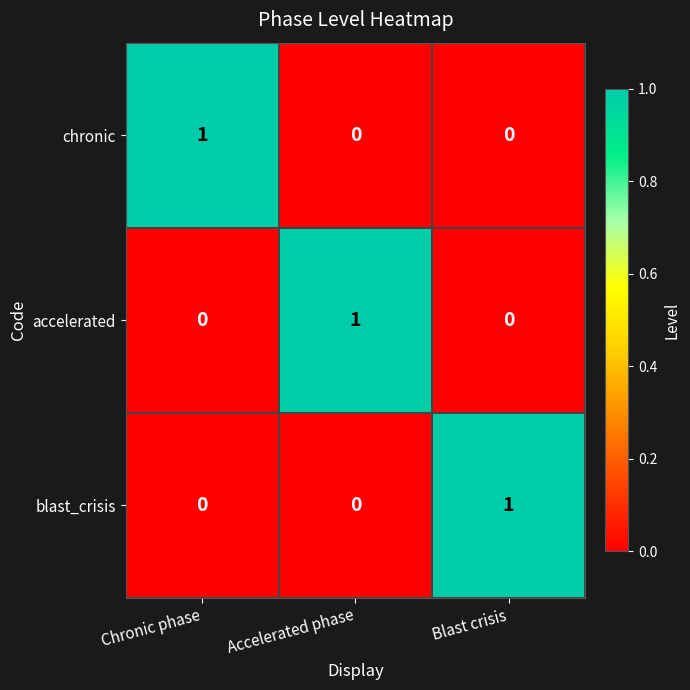

At how many categories does at least one series exceed 0?

3